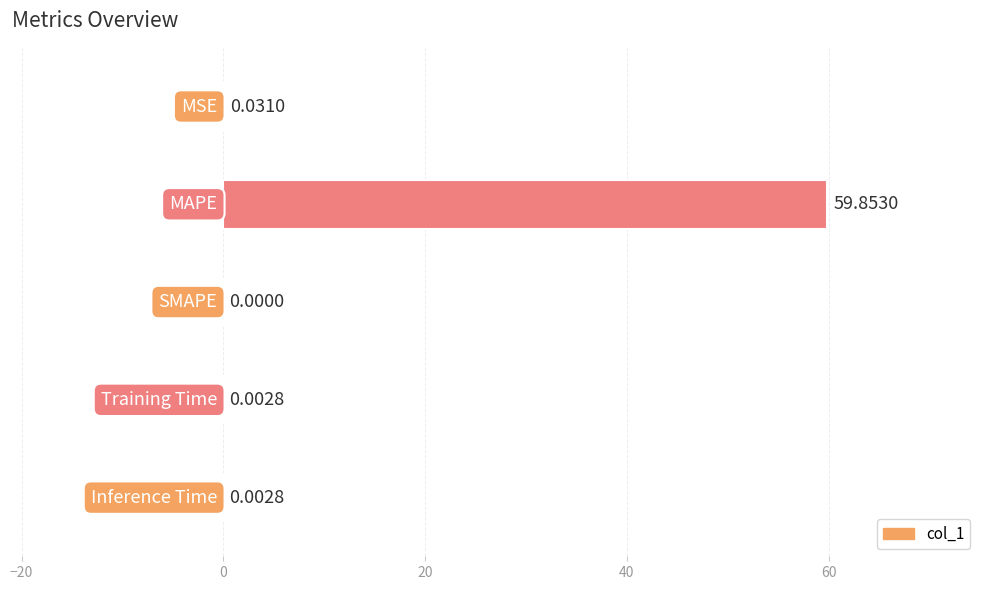

How many values are above zero?

4